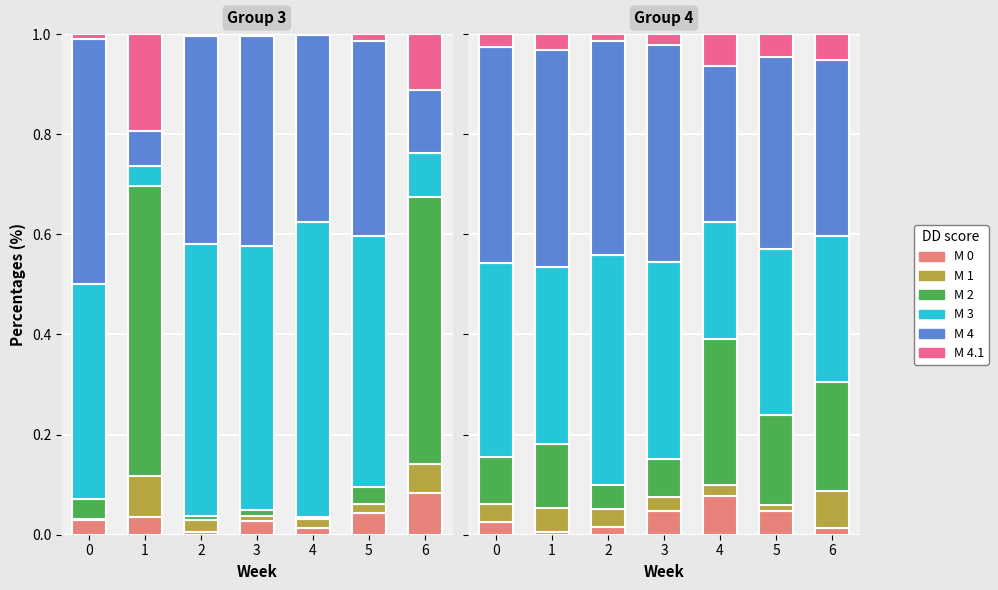

Which has a higher value, 5 or 0?

5